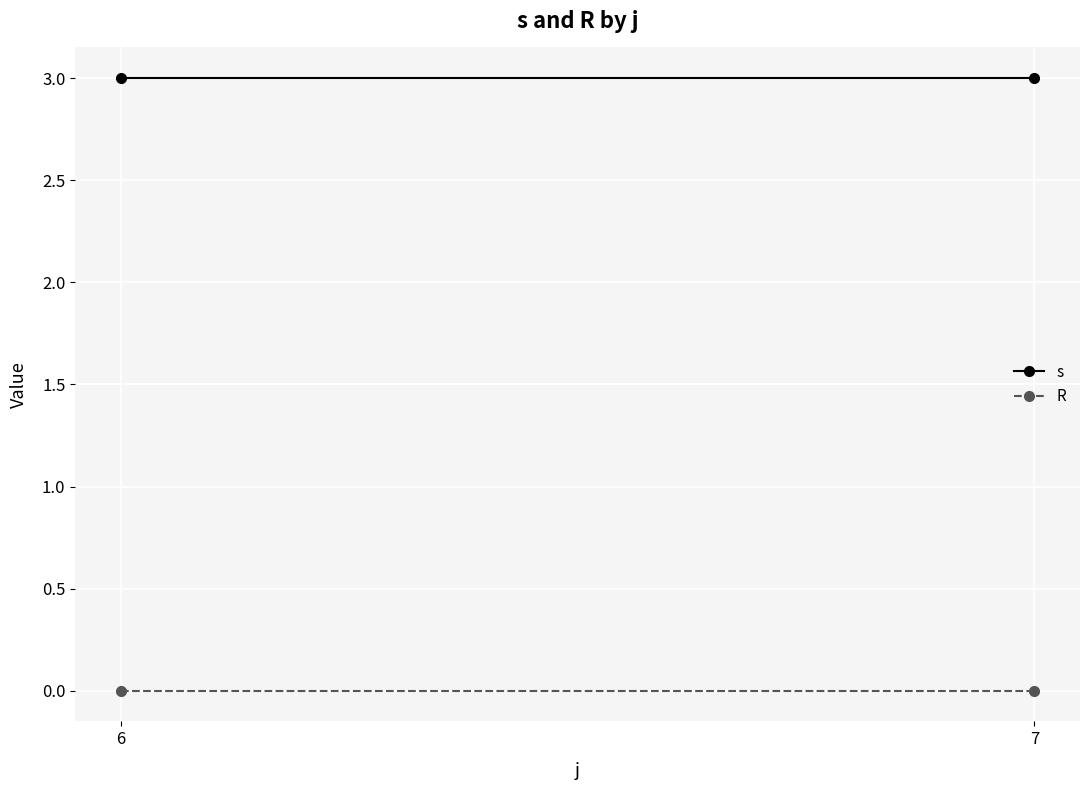

Rank the series by their average value, from highest to lowest.

s, R